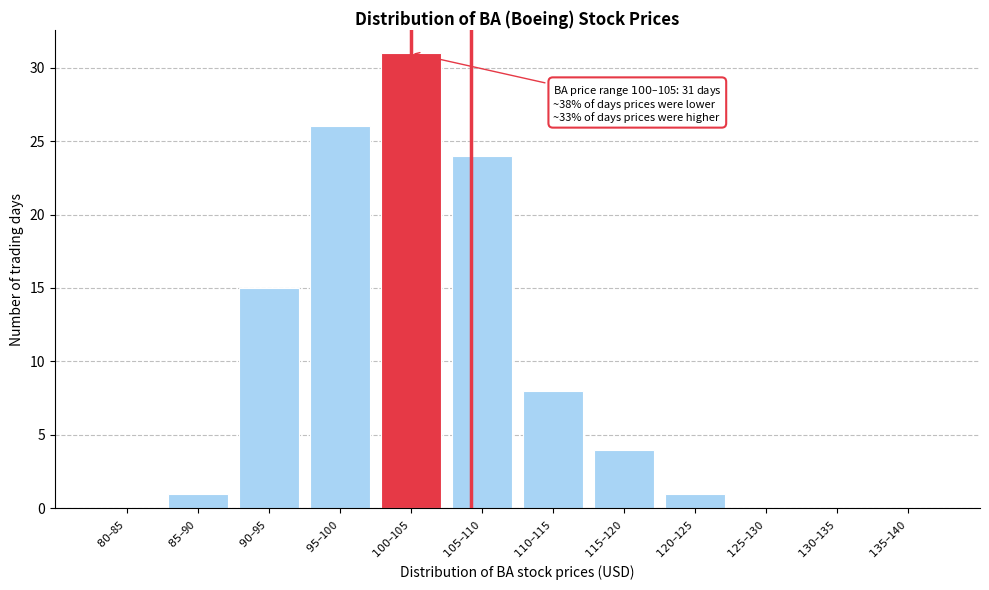

What is the greatest value displayed?

31